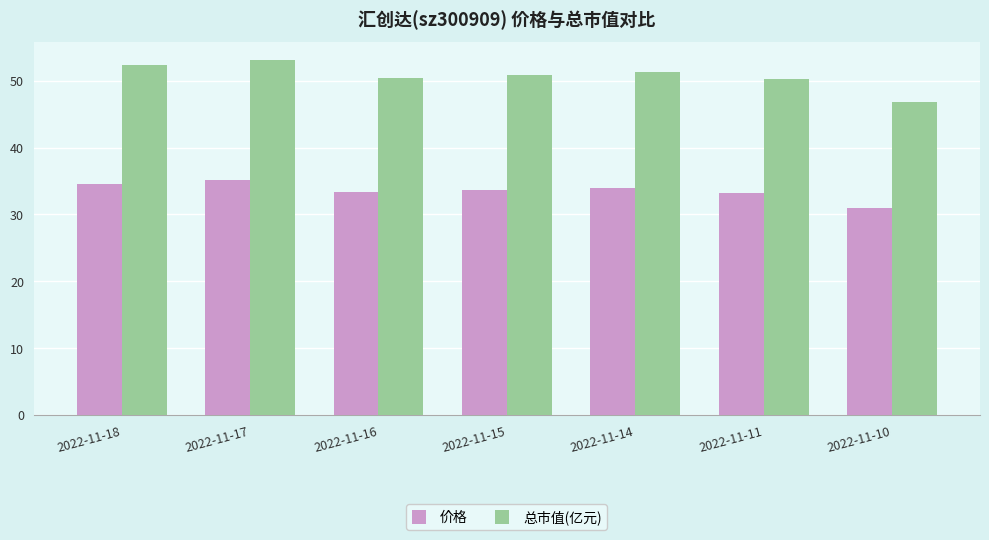

What is the difference between the maximum and minimum values in the 总市值(亿元) series?

6.3